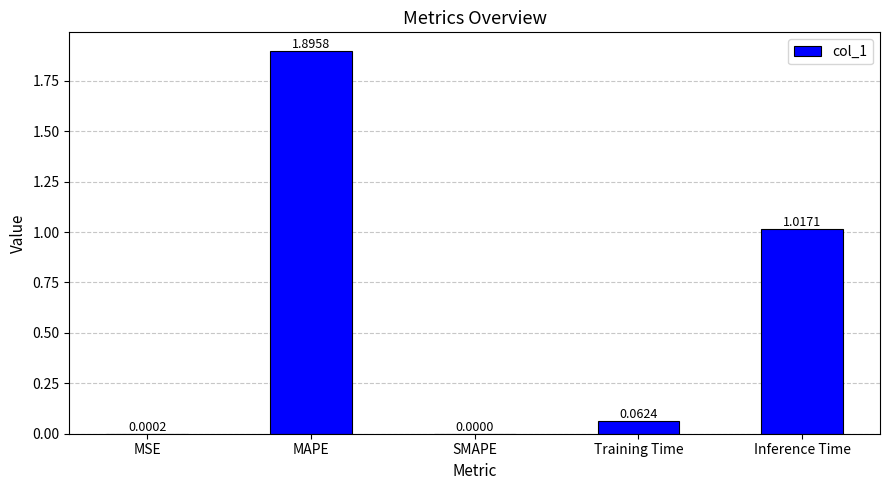

At which label is the value closest to 0?

SMAPE